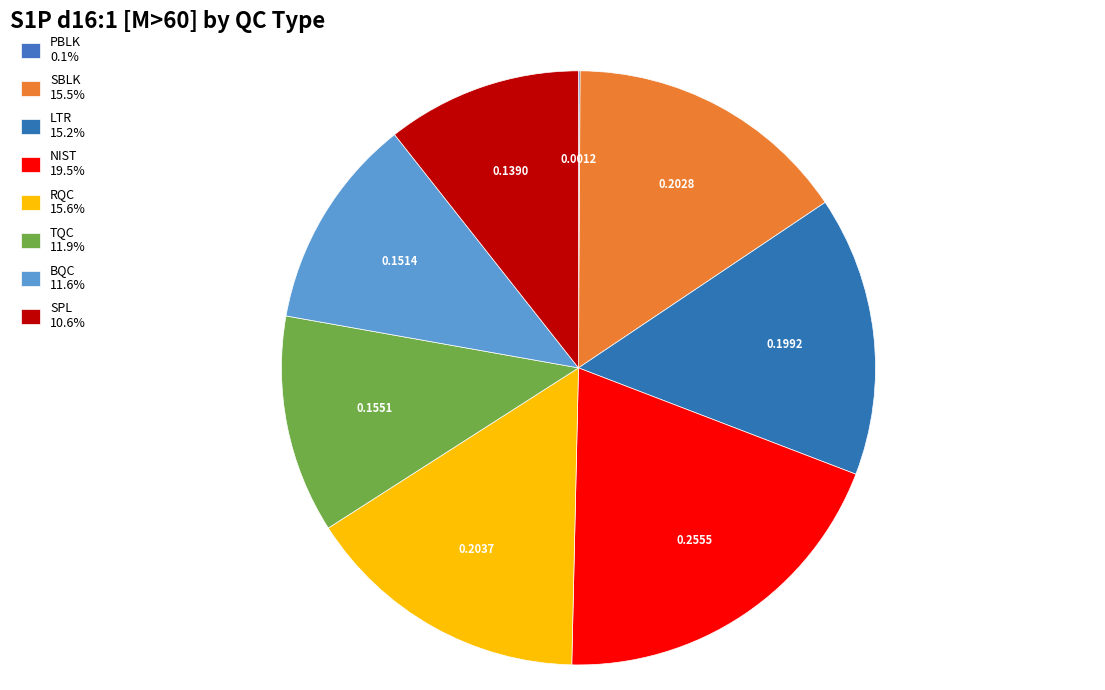

How many segments does this pie chart have?

8